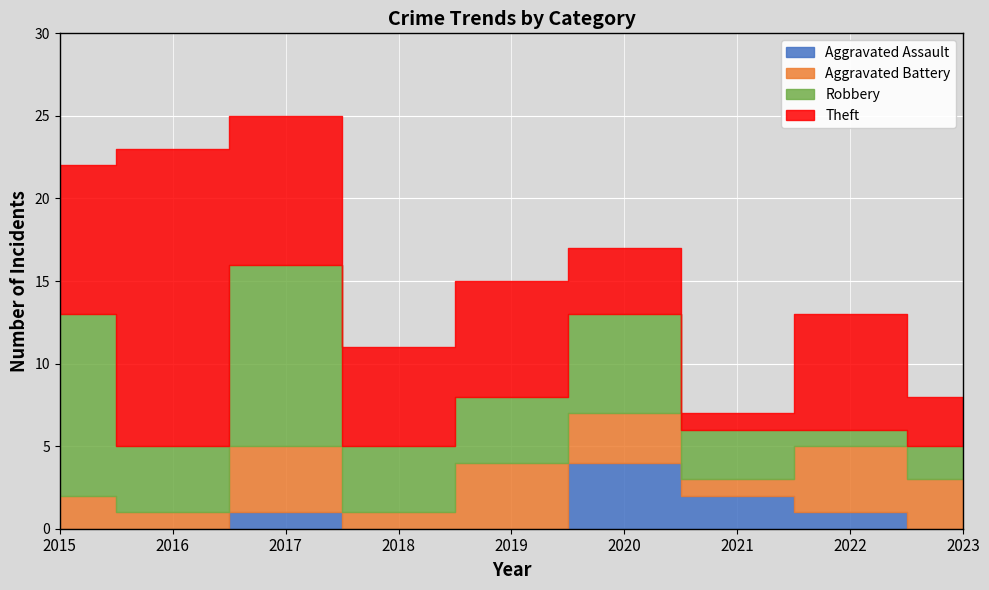

Rank the series by their maximum value, from highest to lowest.

Theft, Robbery, Aggravated Assault, Aggravated Battery